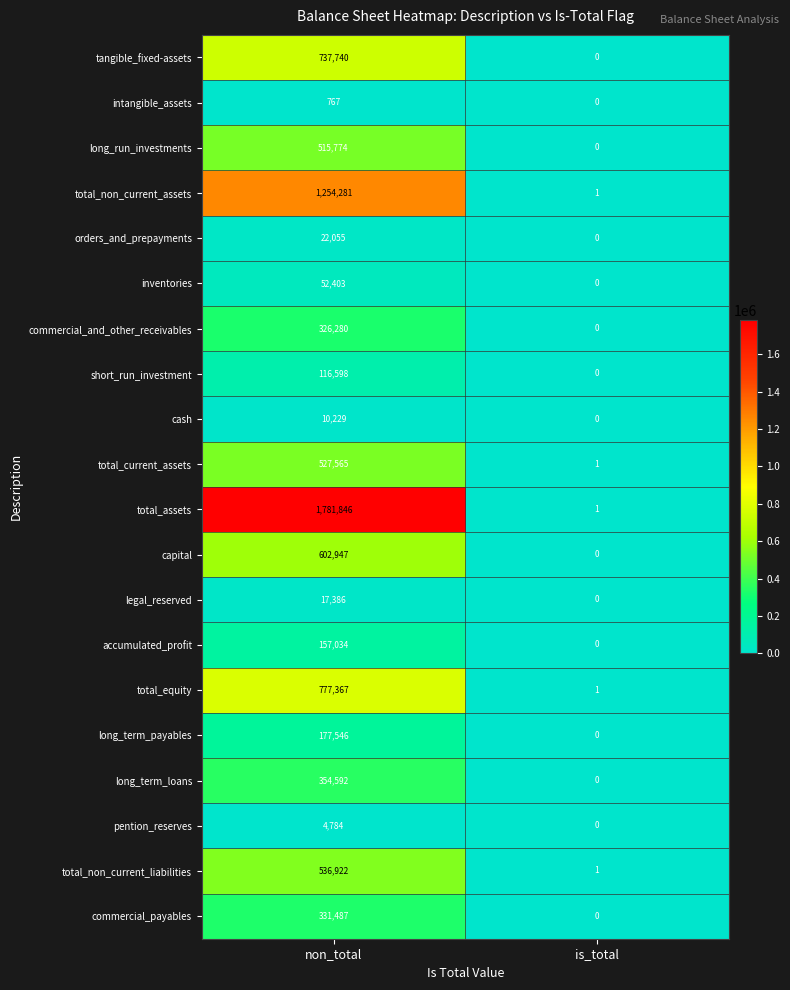

What is the sum of all short_run_investment values?

116598